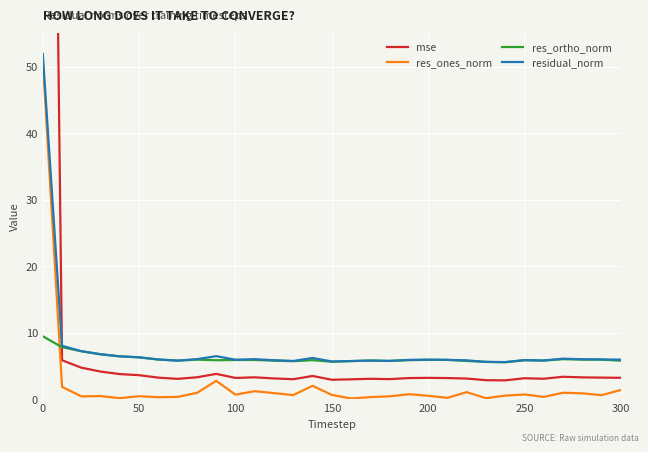

Which series has the largest total across all categories?

mse